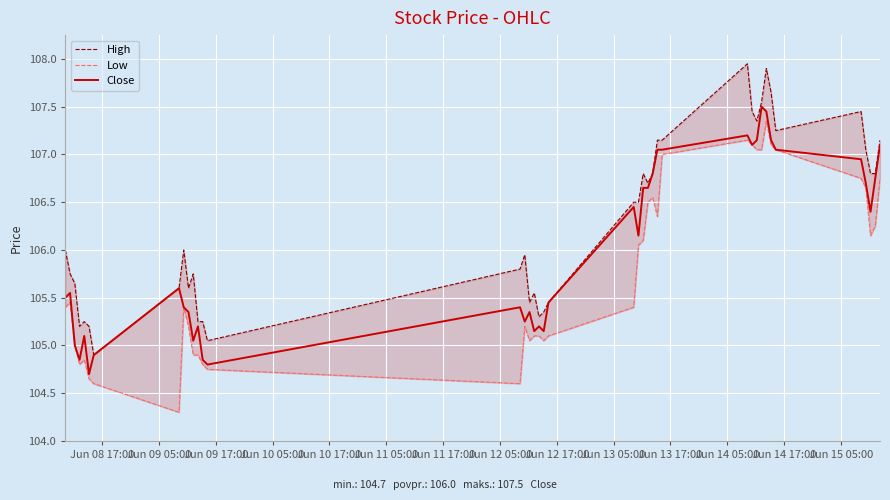

Rank the series by their average value, from lowest to highest.

Low, Close, High